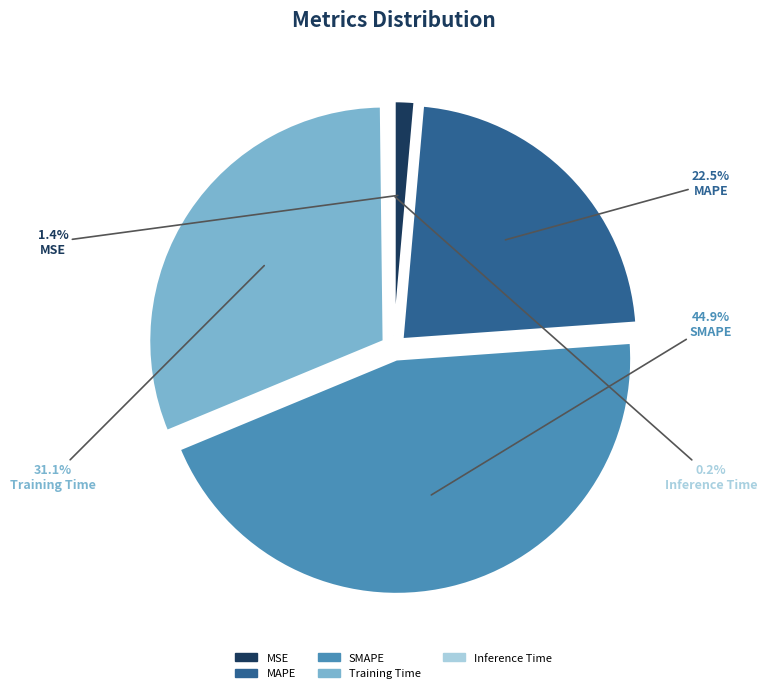

Is it true that SMAPE is 45% of the pie?

True